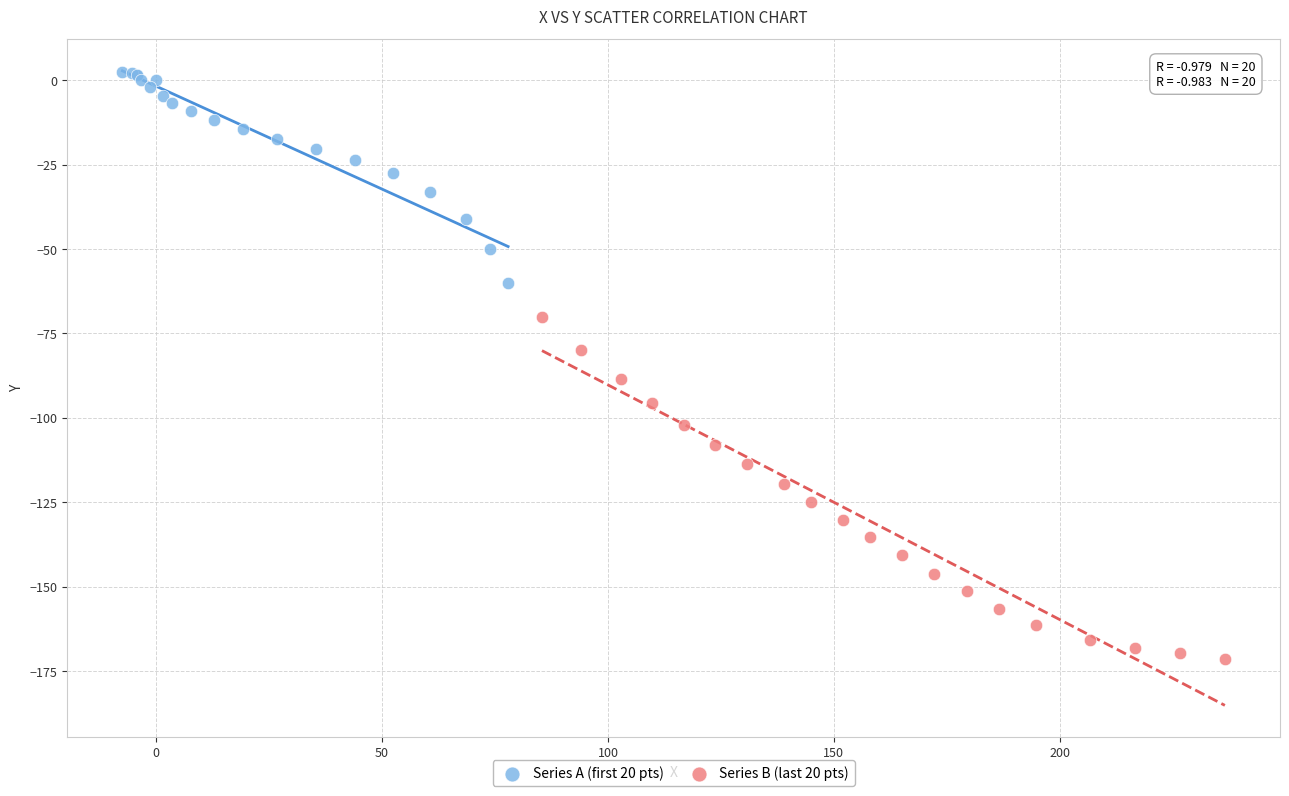

Which series contains the lowest Y value?

Series B (last 20 pts)